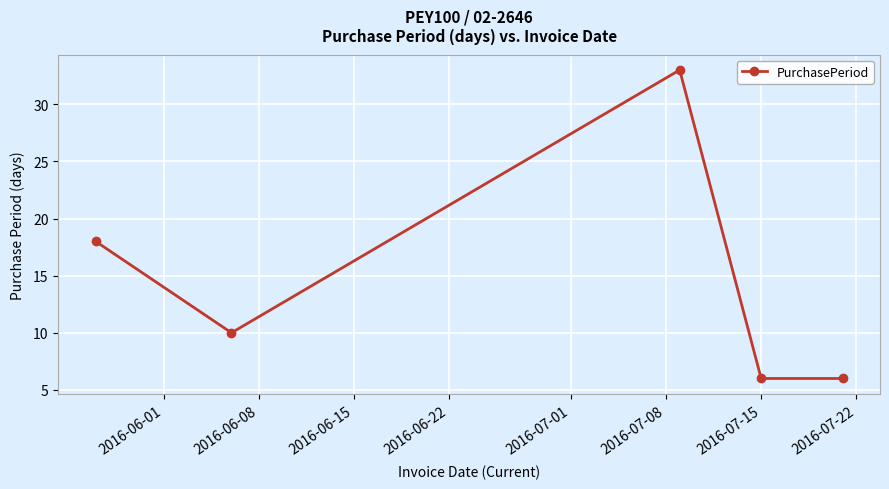

What is the average value?

15